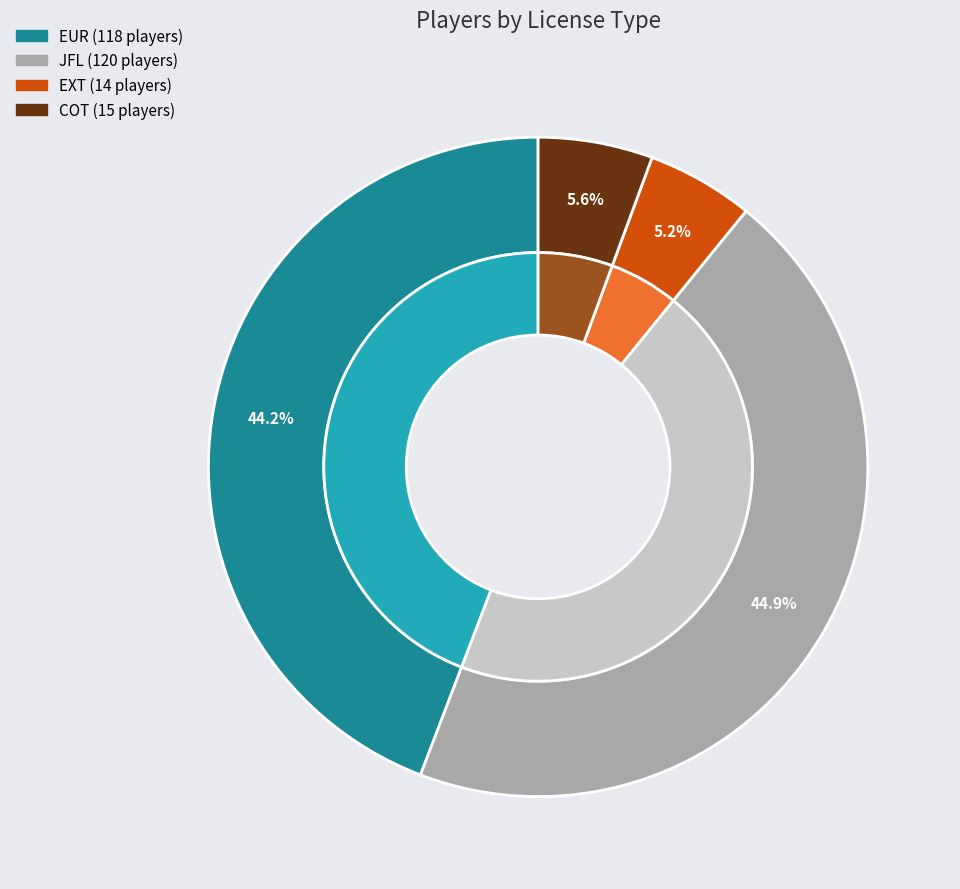

Do COT and EUR together represent more than half of the pie?

No